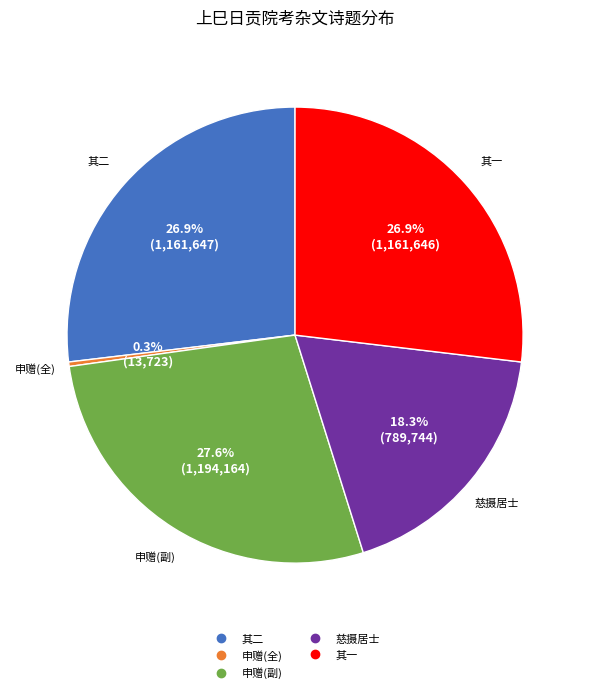

Is there a majority slice in this chart?

No